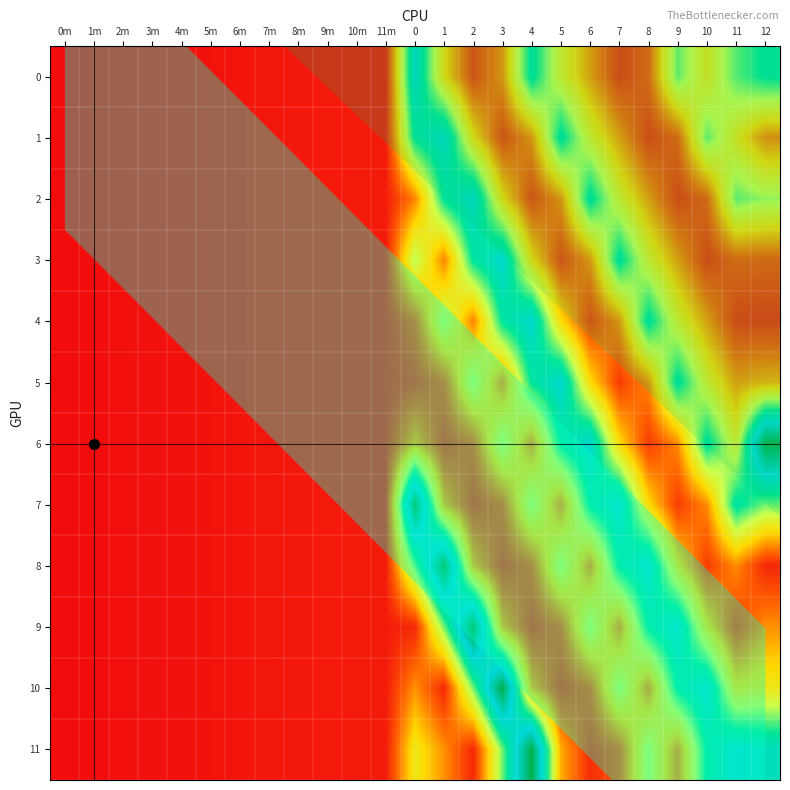

What is the difference between the highest and lowest values at 11?

88.0